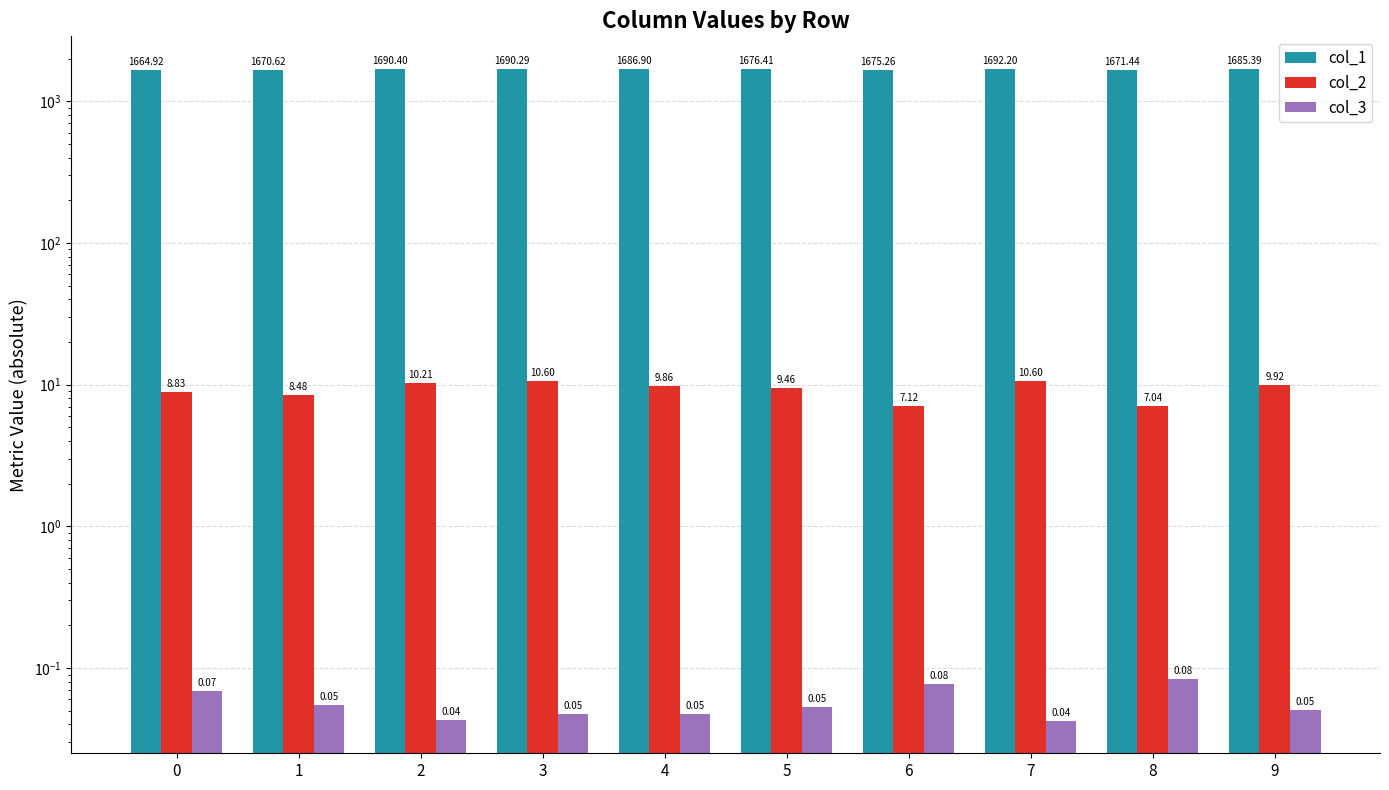

What is the value of the col_1 bar at the 10th from the left?

1685.4